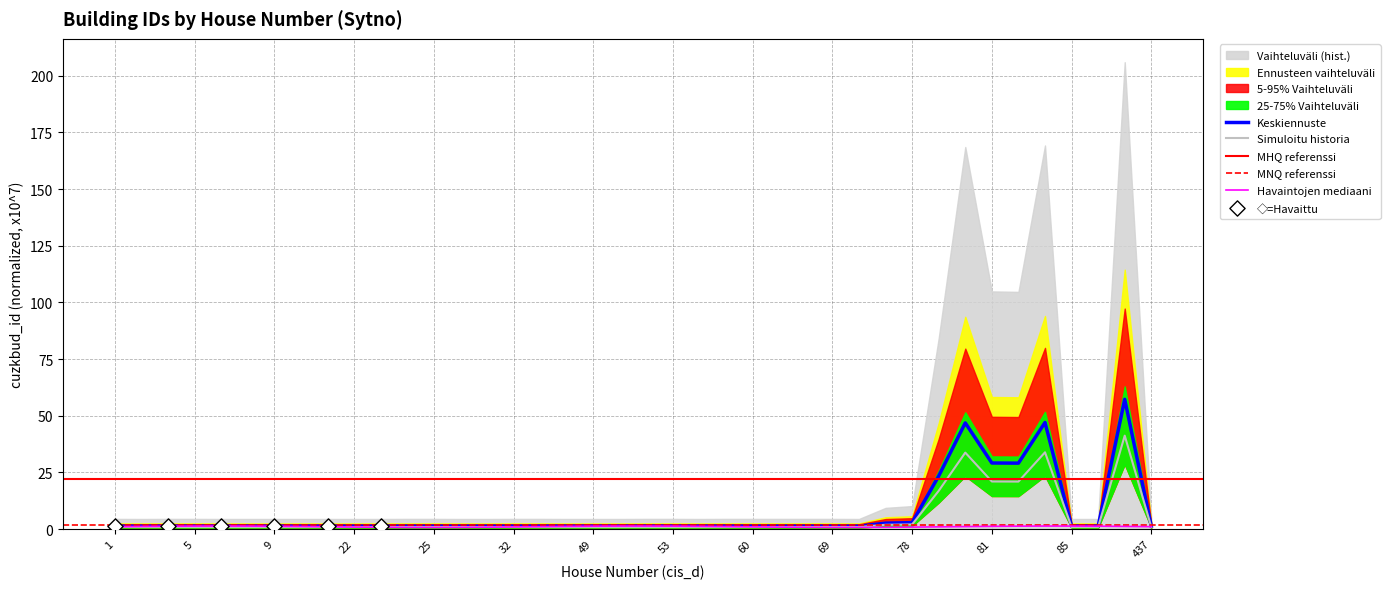

Is it true that Keskiennuste equals 1.2 at 32?

True